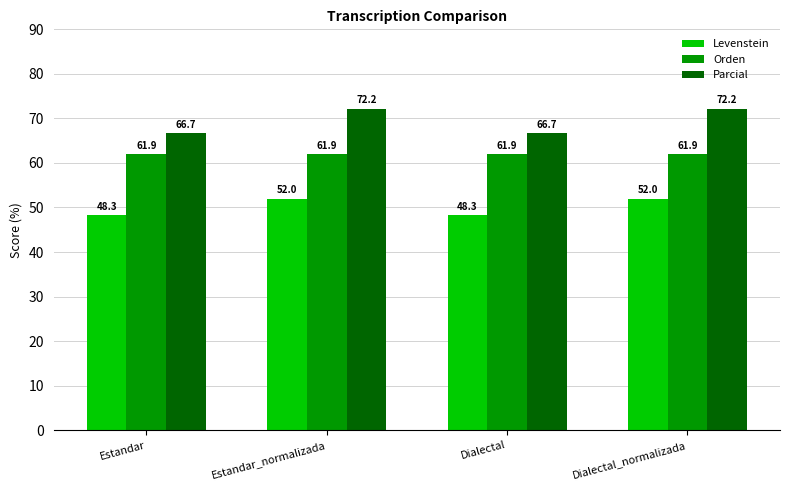

Rank the series at Dialectal from lowest to highest value.

Levenstein, Orden, Parcial